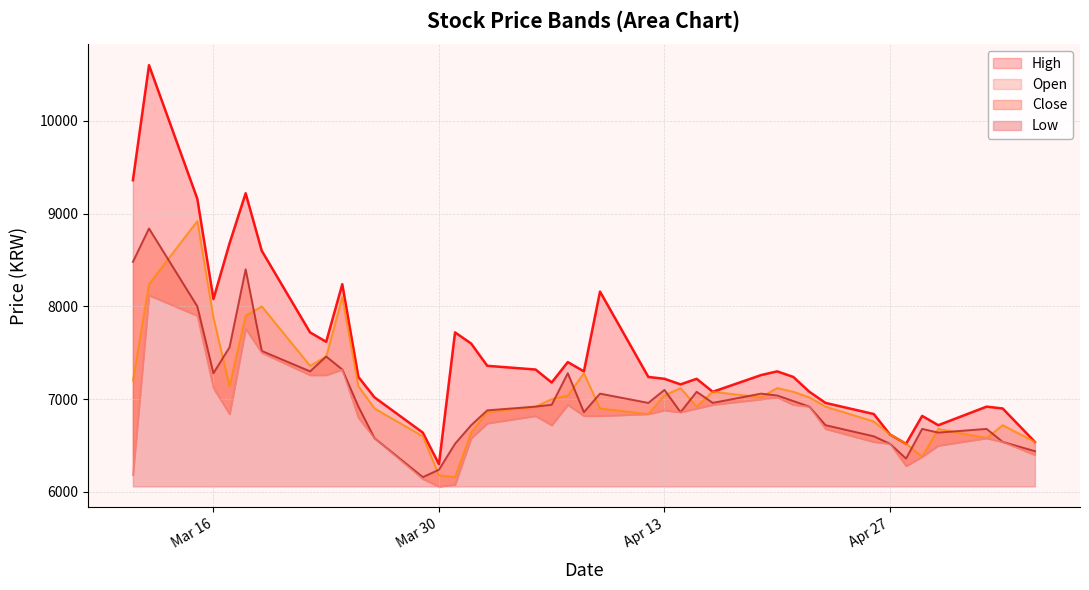

What is the difference between the highest and lowest values at 2021-03-29?

500